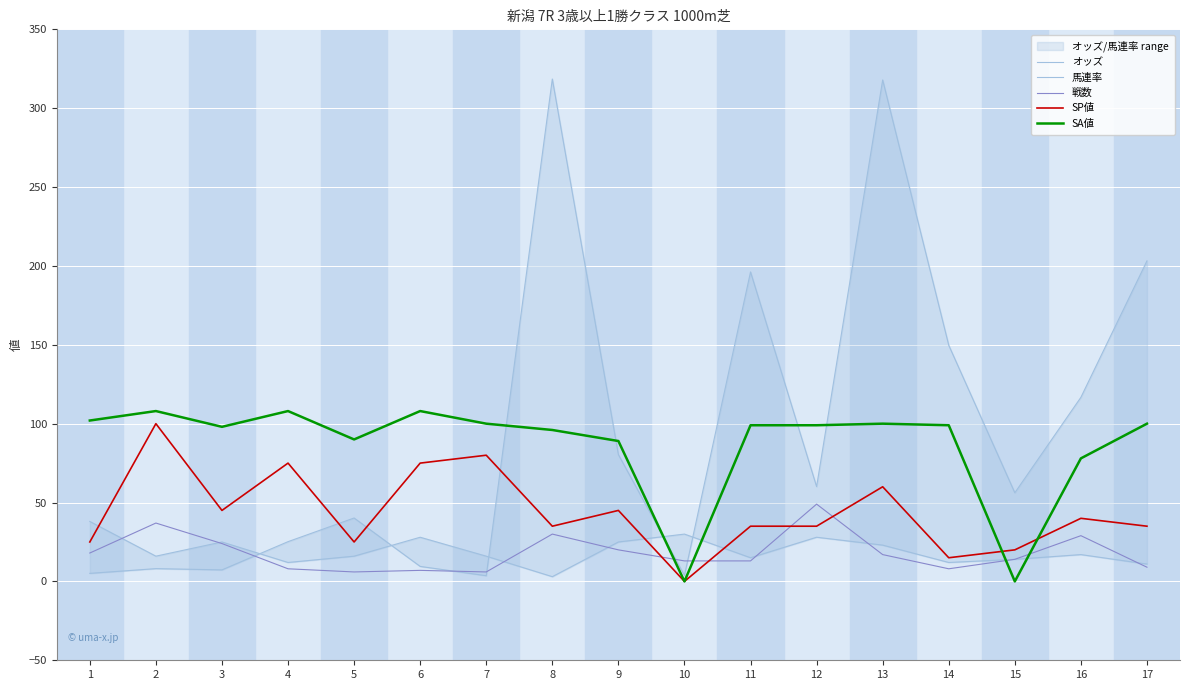

What is the spread (max minus min) of values at 4?

100.0